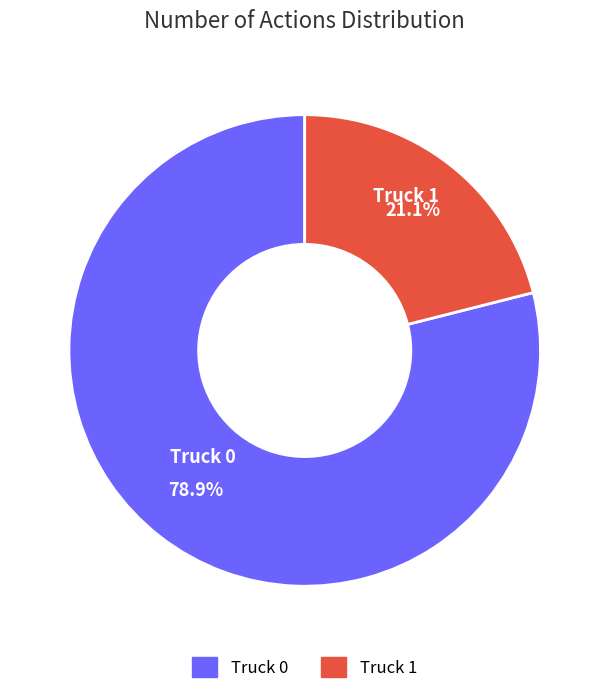

Is it true that Truck 0 is 86% of the pie?

False